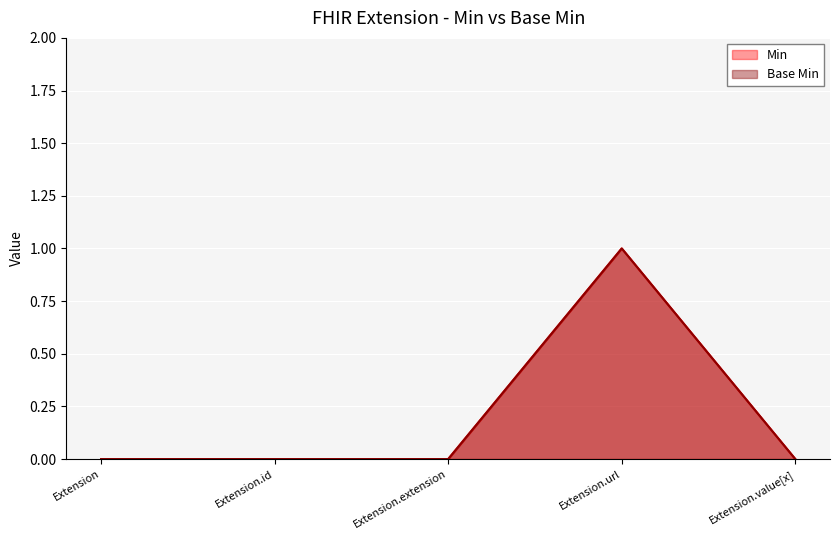

True or false: Min has a value of 2 at Extension.url.

False